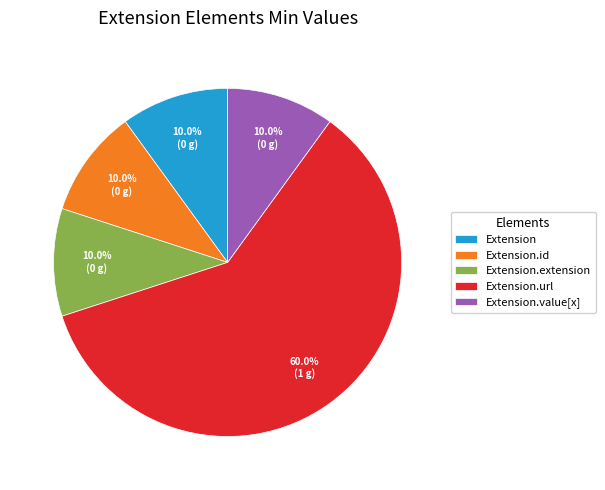

How many segments does this pie chart have?

5